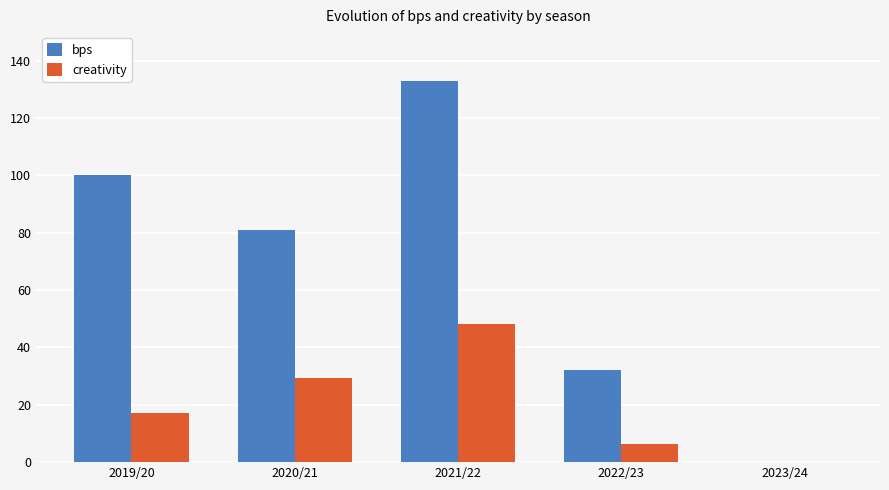

The creativity series shows 27.2 at 2019/20. True or false?

False